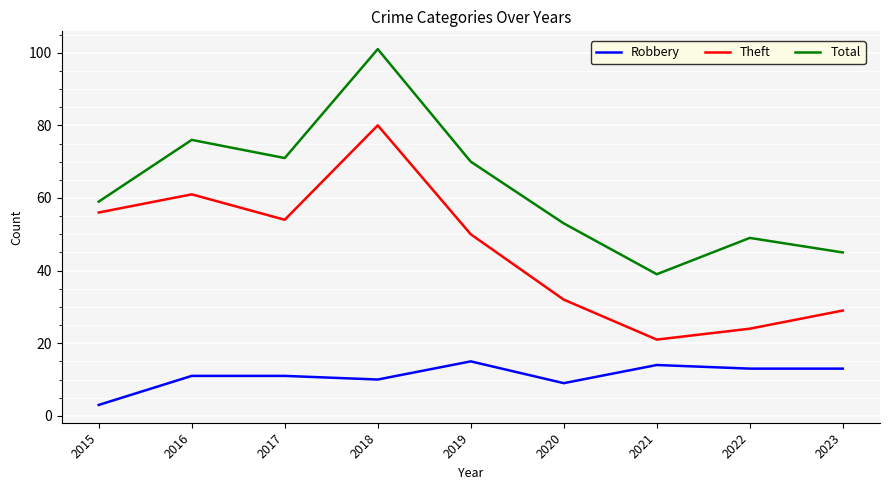

Reading left to right, list all the values displayed in this chart.

Robbery: 3	11	11	10	15	9	14	13	13
Theft: 56	61	54	80	50	32	21	24	29
Total: 59	76	71	101	70	53	39	49	45